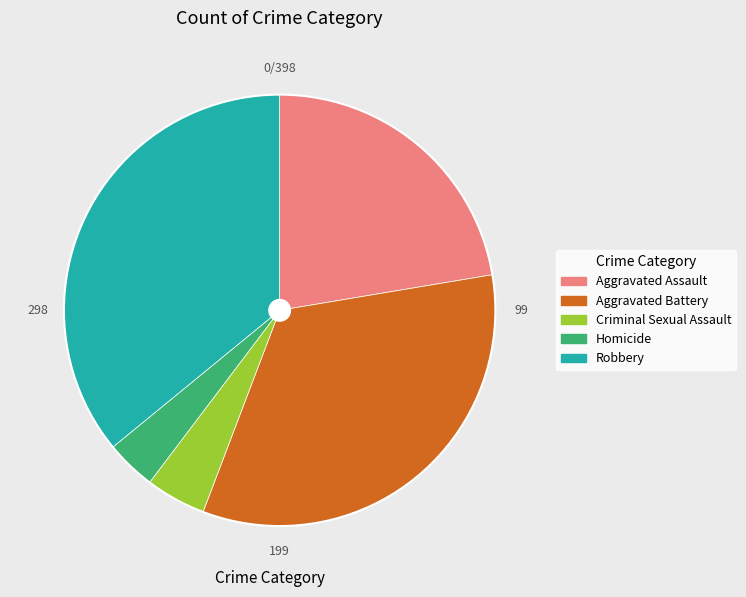

What is the largest slice in the pie chart?

Robbery